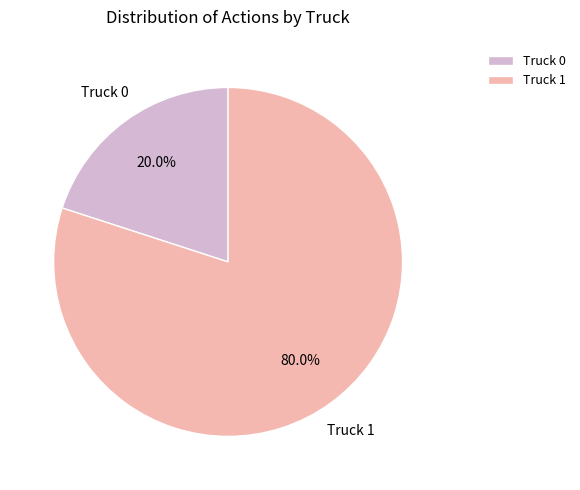

To the nearest percent, what portion does Truck 0 represent?

20%